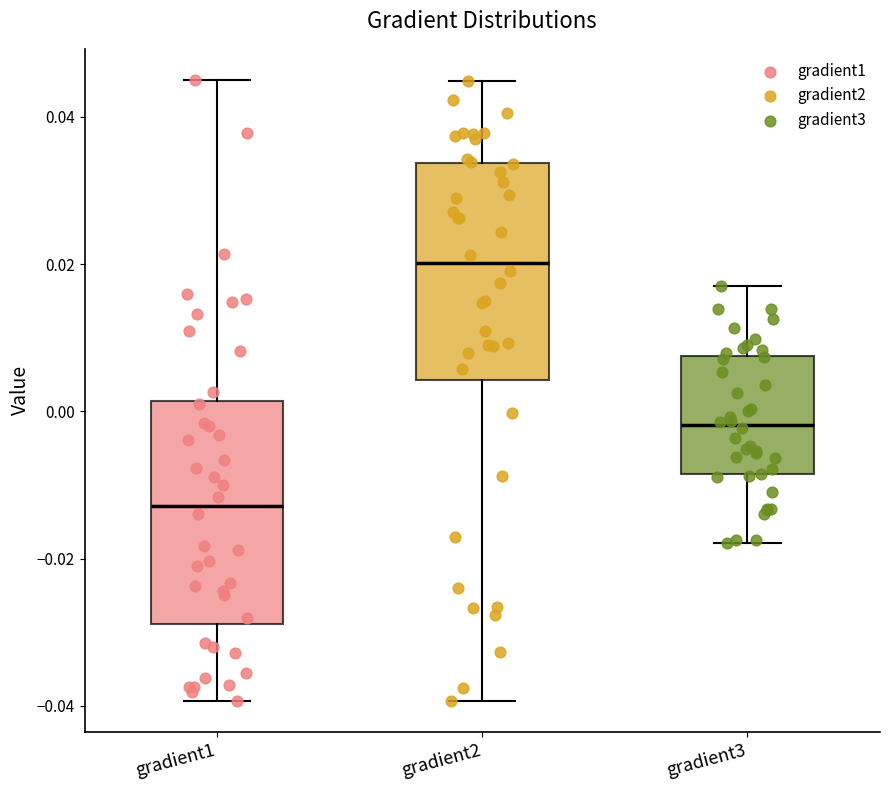

Where does the median line of the box for gradient3 sit on the y-axis? The values are not printed on the chart, so give them approximately, as read against the axis.

-0.002